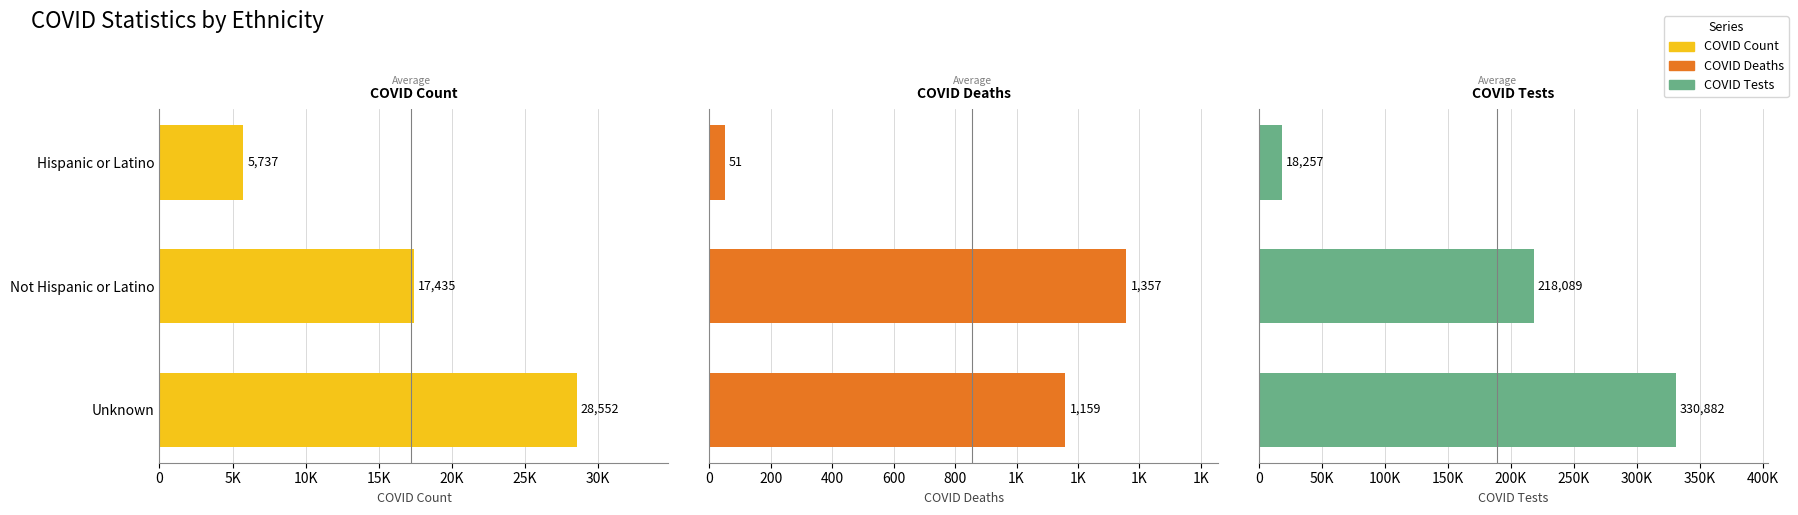

Does the chart contain stacked bars?

No